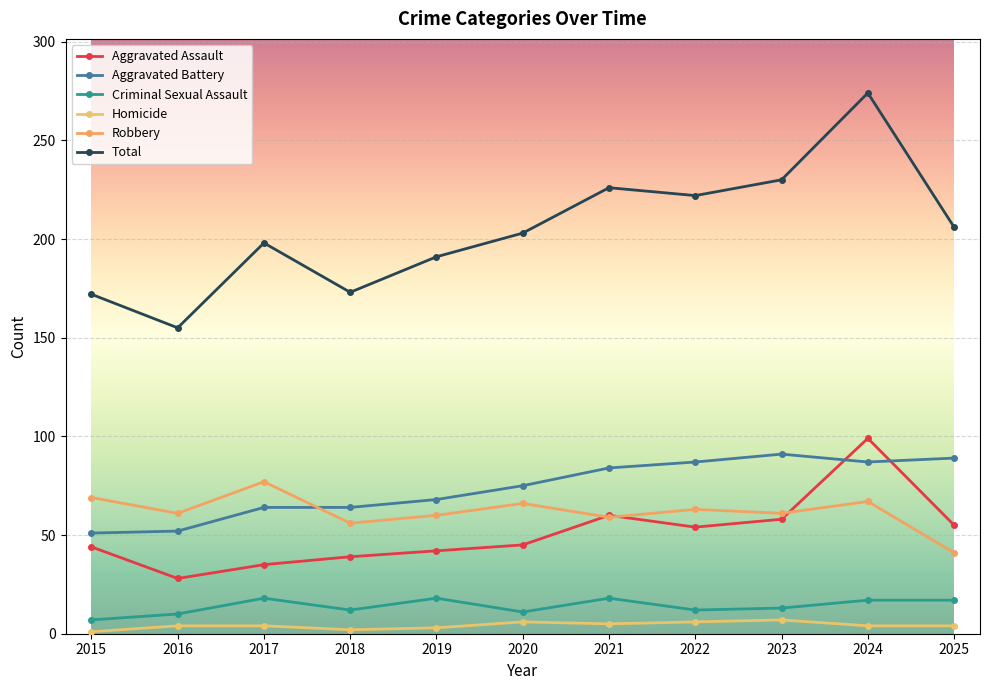

List the series in order of their peak value, highest first.

Total, Aggravated Assault, Aggravated Battery, Robbery, Criminal Sexual Assault, Homicide